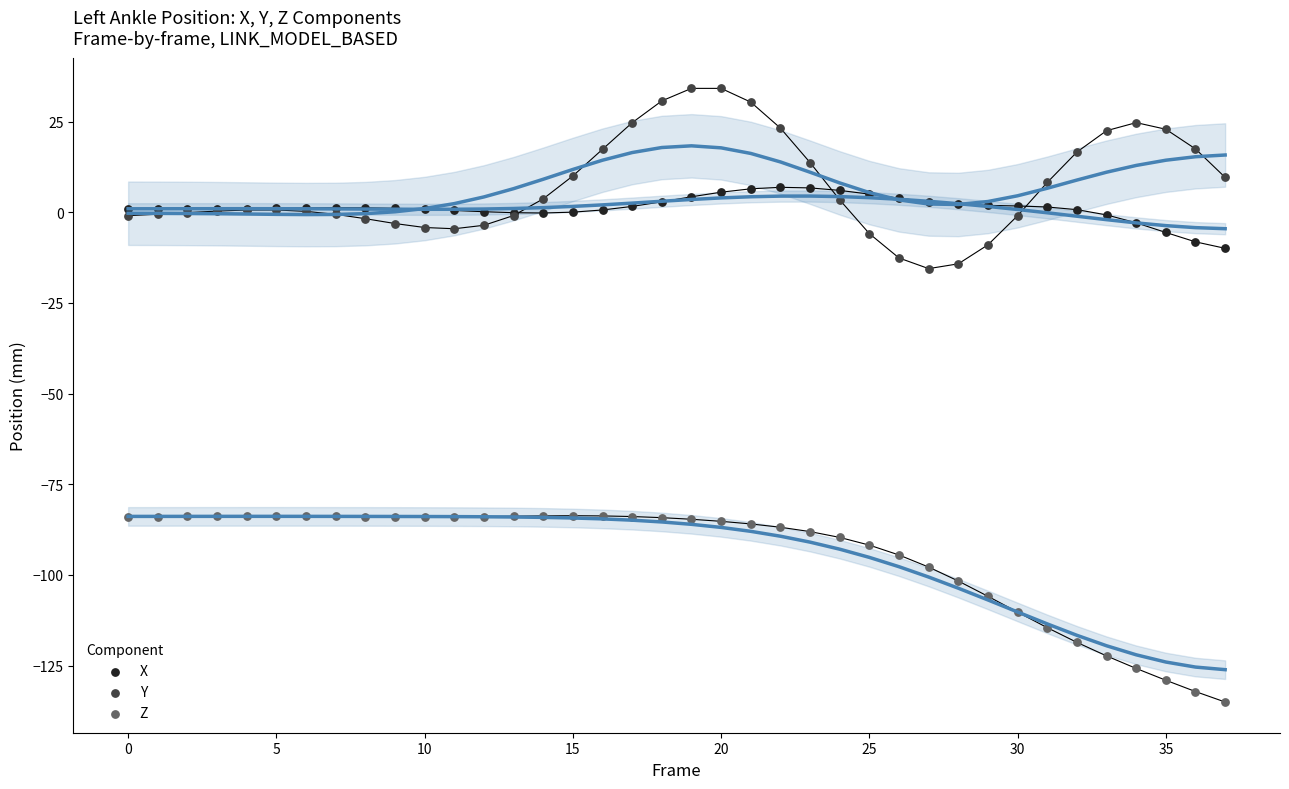

Which series contains the highest Y value?

Y